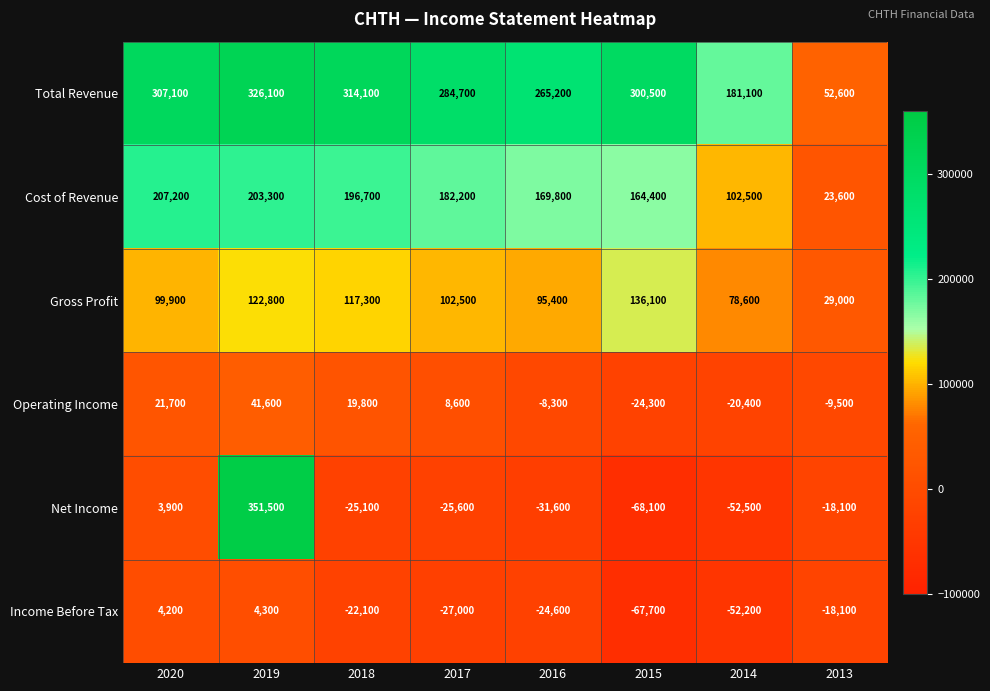

Which series has the largest total across all categories?

Total Revenue